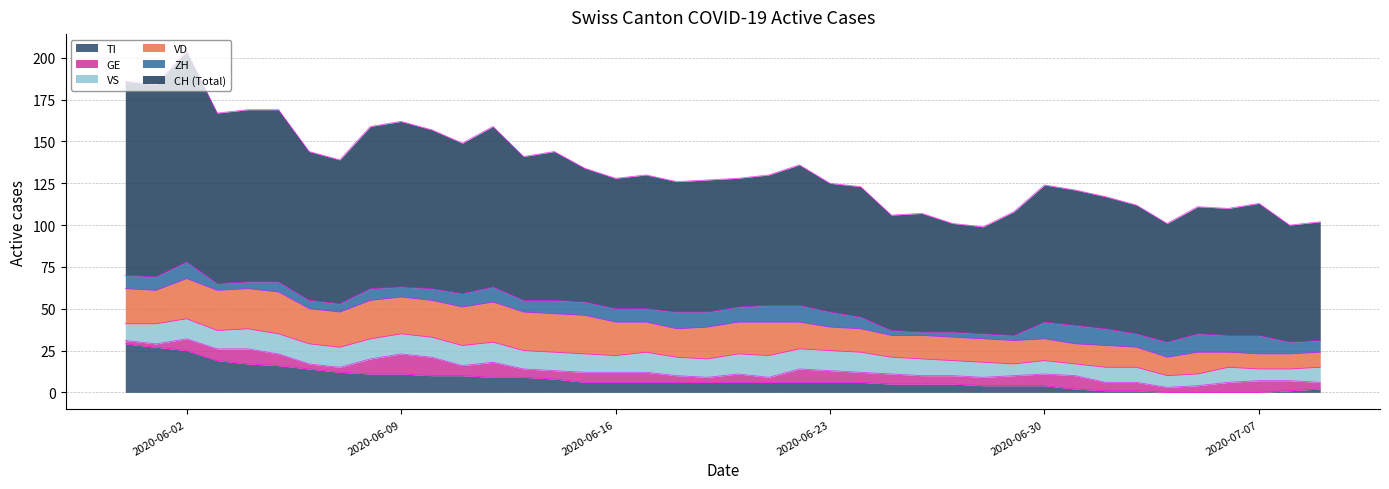

Where is the first local maximum for VD?

2020-06-05